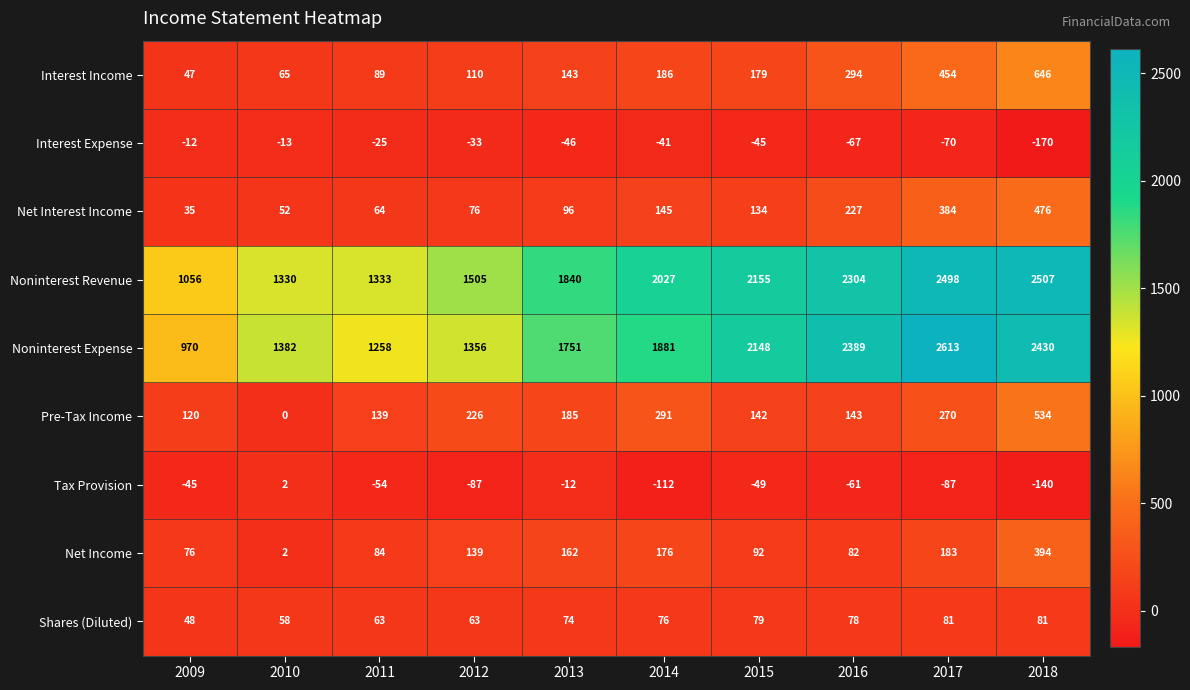

At how many categories does at least one series exceed 250?

10